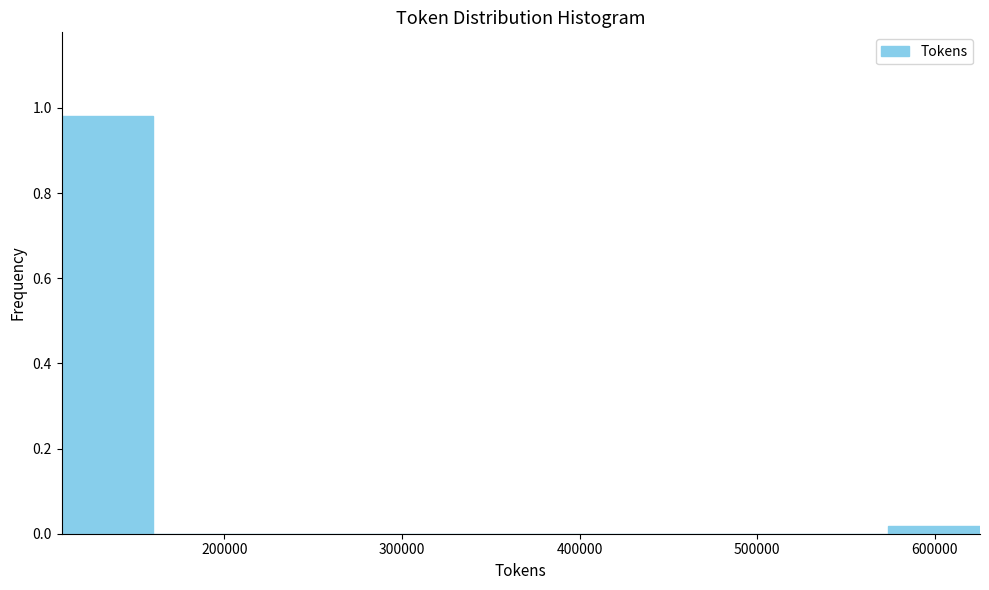

What is the height of the bar covering 110000 to 160000 on the x-axis? Neither the bar edges nor the heights are printed on the chart, so give them approximately, as read against the axes.

0.98